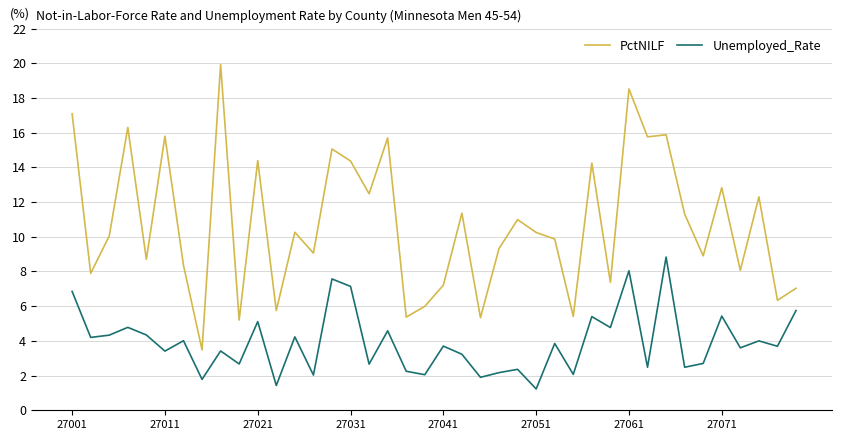

Is this an area chart (filled region under the line)?

No